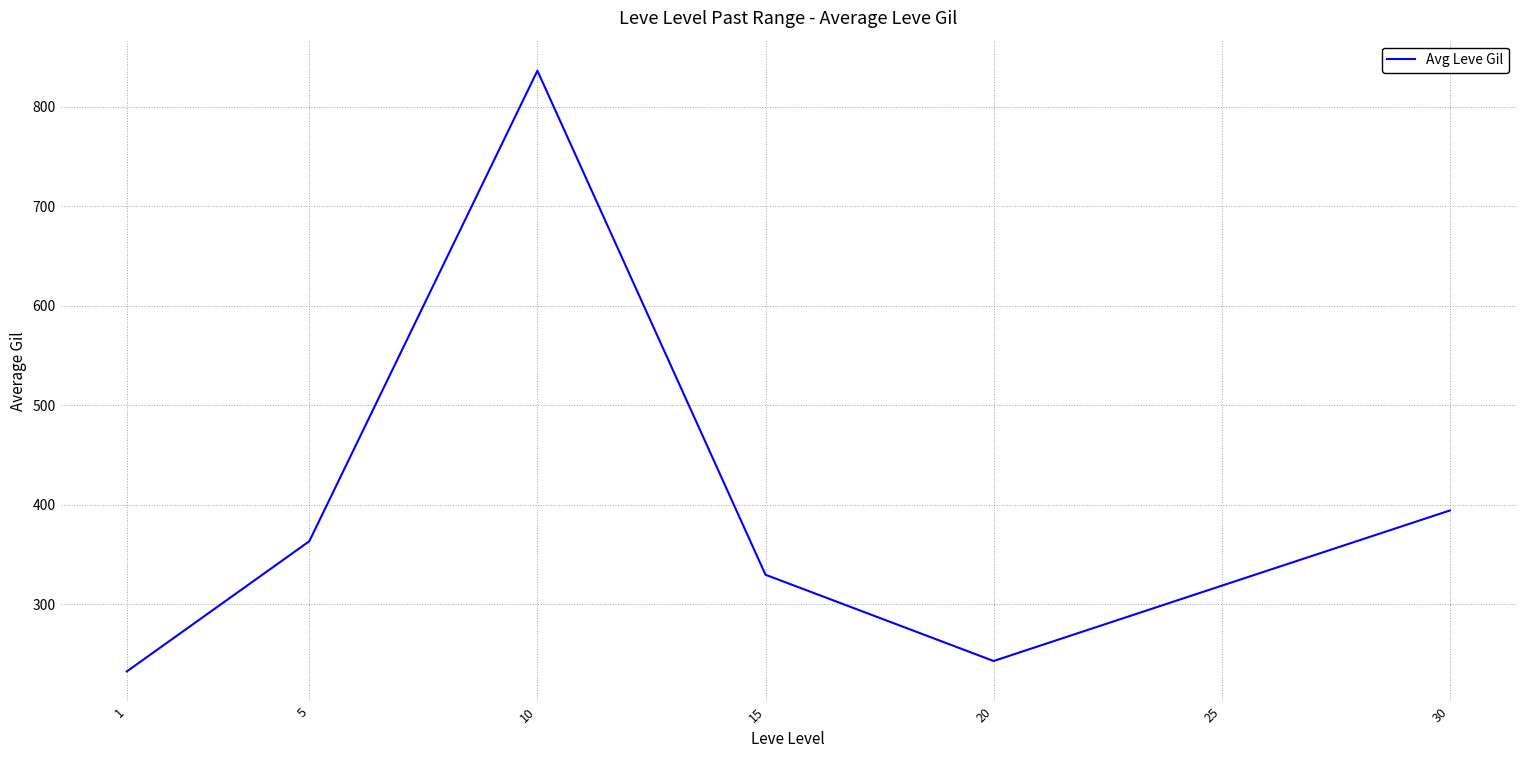

At which label is the value closest to 534?

30